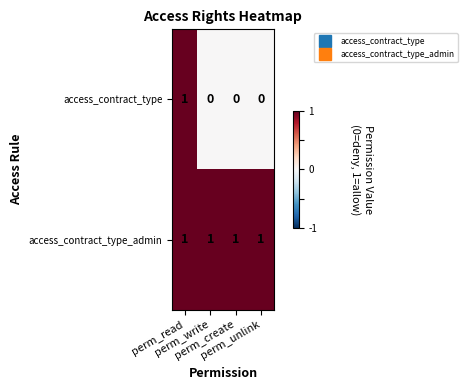

Count the access_contract_type values in the range 0 to 1.

4